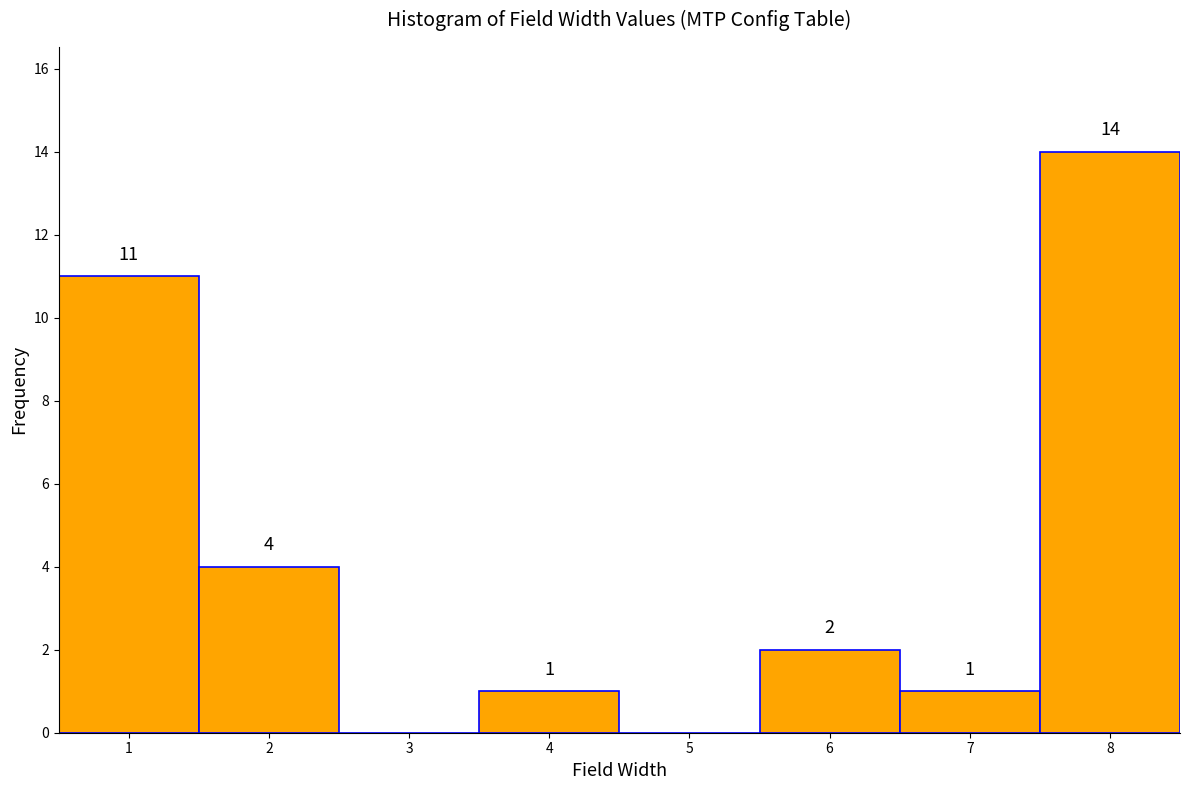

Over which range of the x-axis is the bar tallest?

7.5 to 8.5